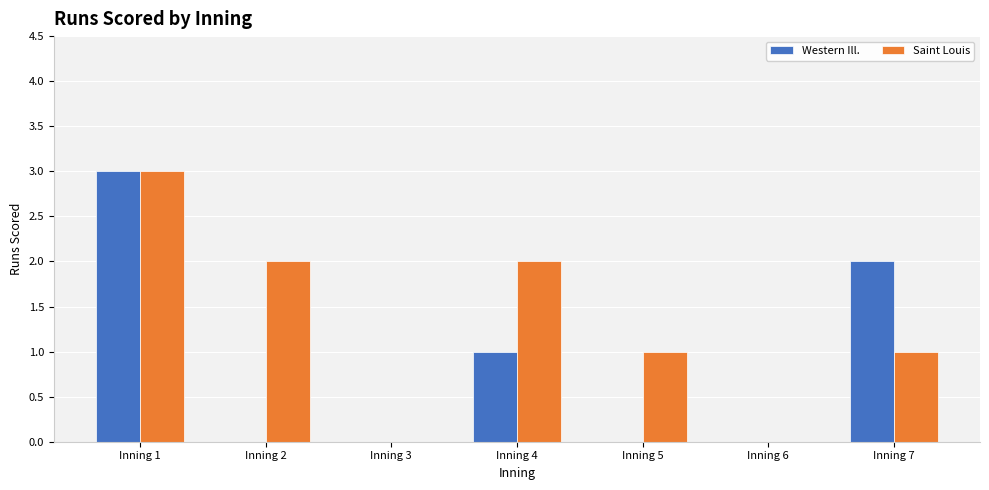

Which series has the largest total across all categories?

Saint Louis